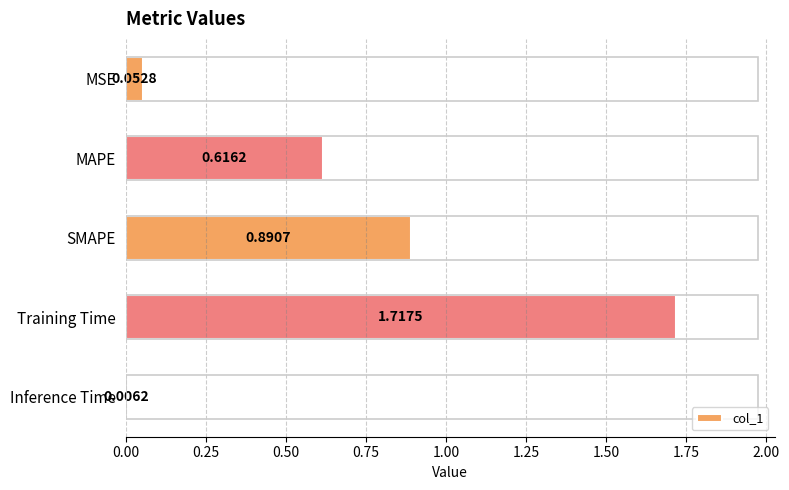

What is the change in value from MSE to SMAPE?

+0.8